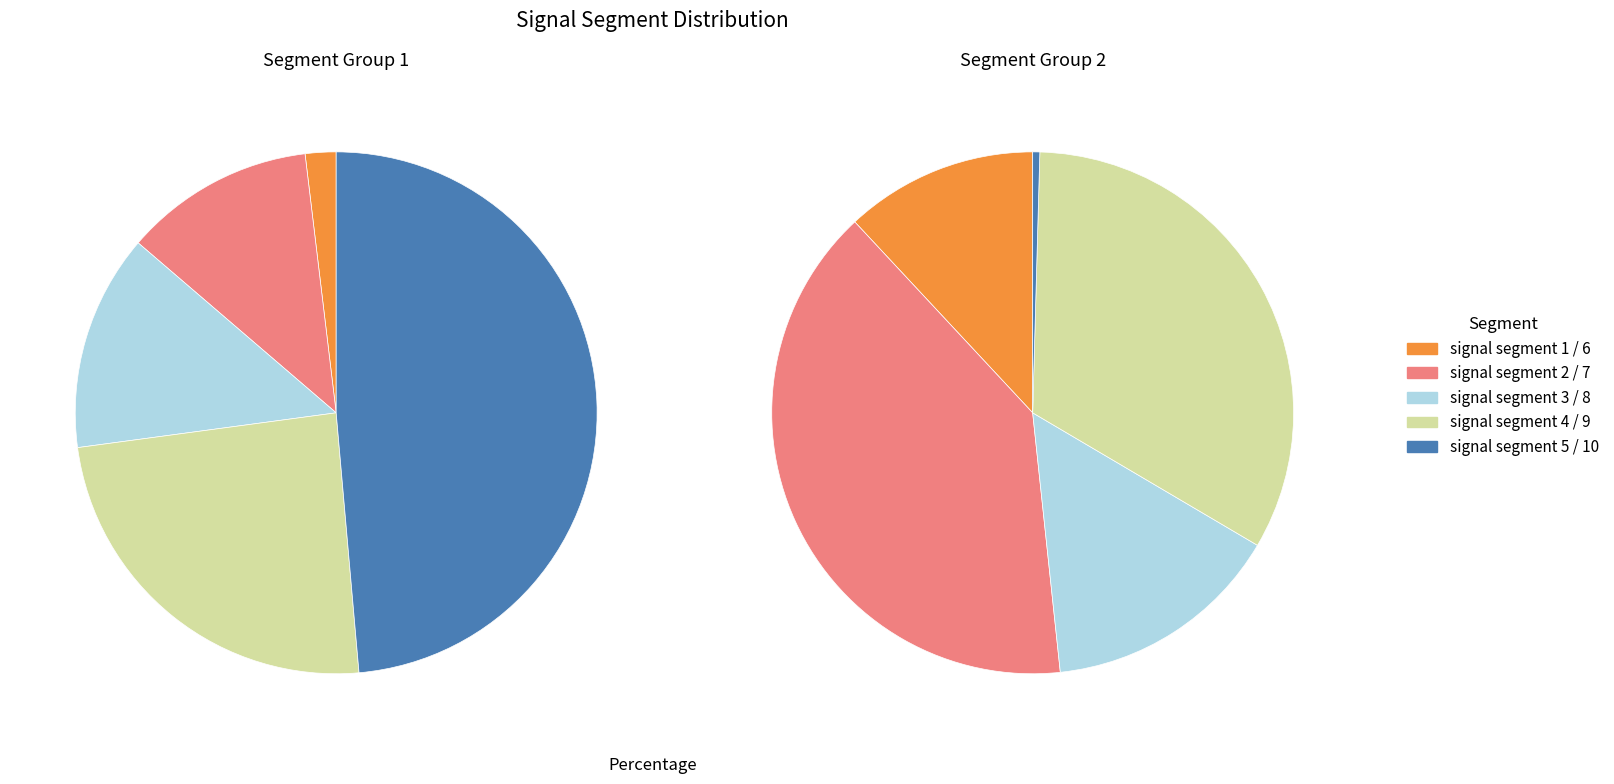

Between signal segment 3 and signal segment 10, which is larger?

signal segment 3